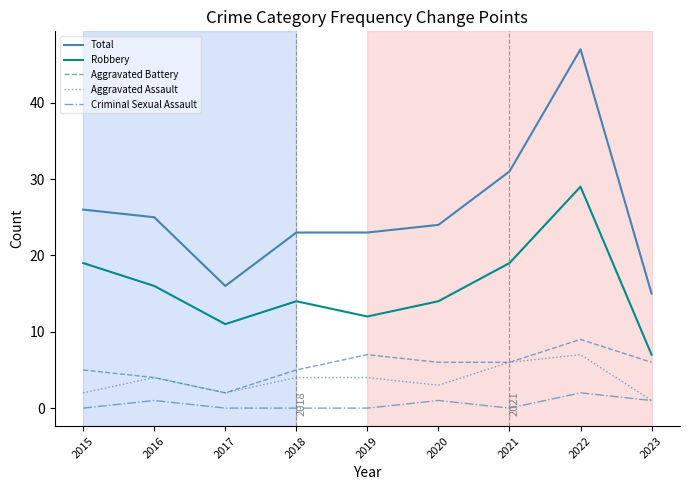

Which series has the largest total across all categories?

Total